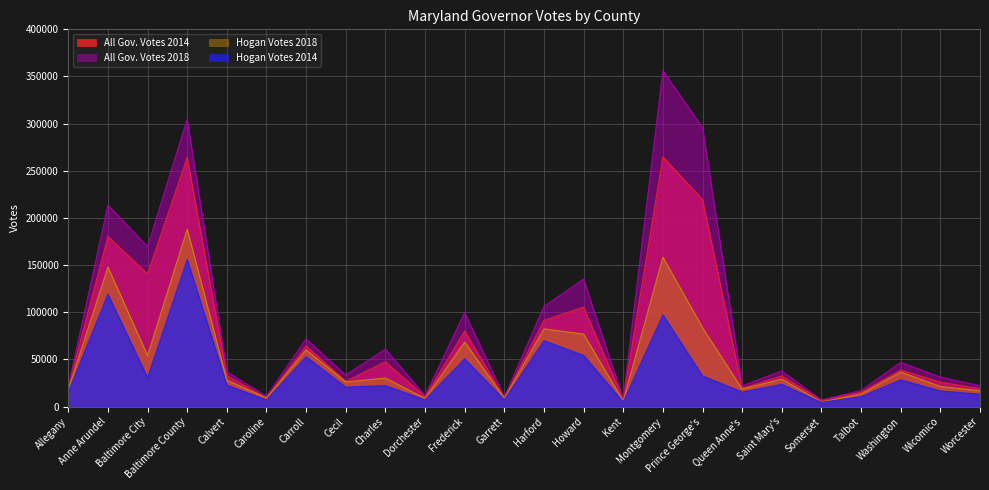

List the series in order of their peak value, highest first.

All Gov. Votes 2018, All Gov. Votes 2014, Hogan Votes 2018, Hogan Votes 2014